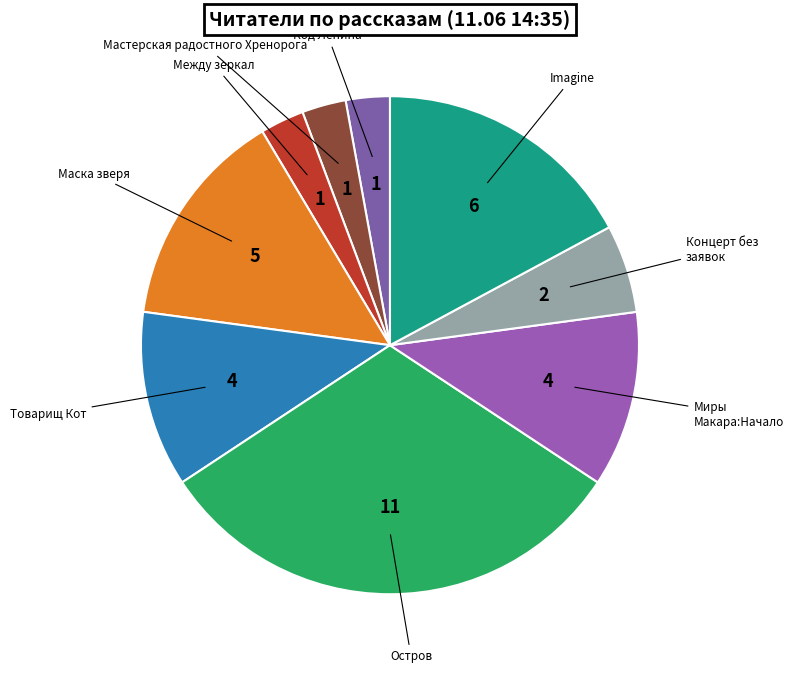

Which slice is the largest?

Остров